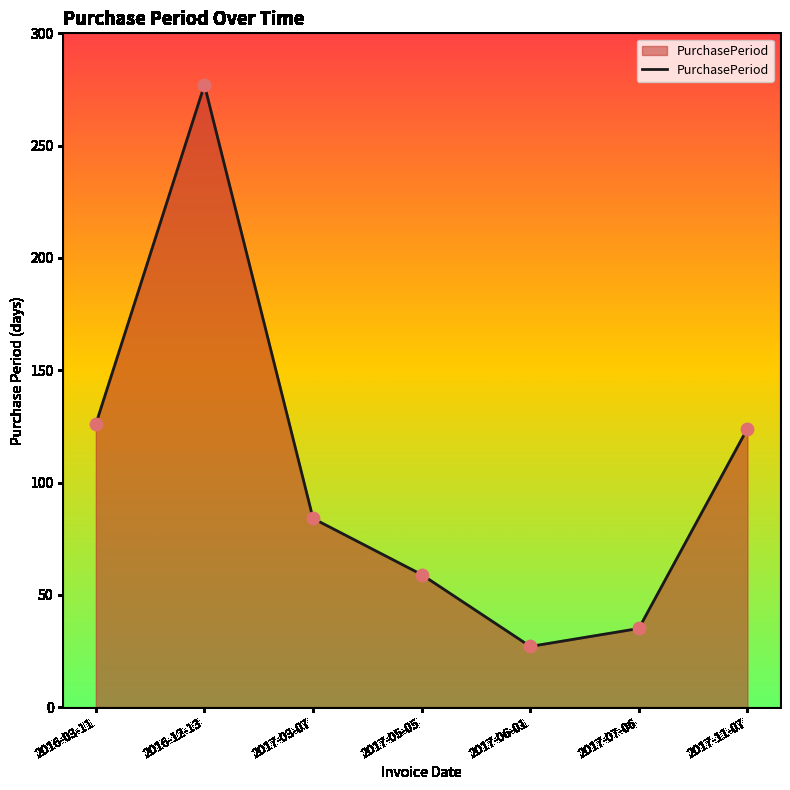

Which has a higher value, 2017-03-07 or 2016-03-11?

2016-03-11